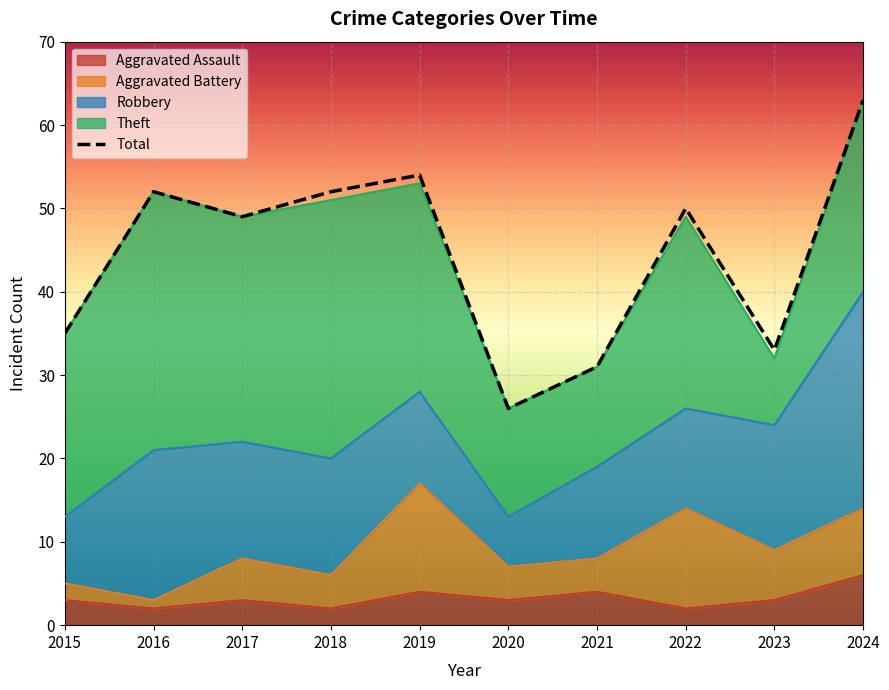

The chart shows a value of 26 at 2020. True or false?

True